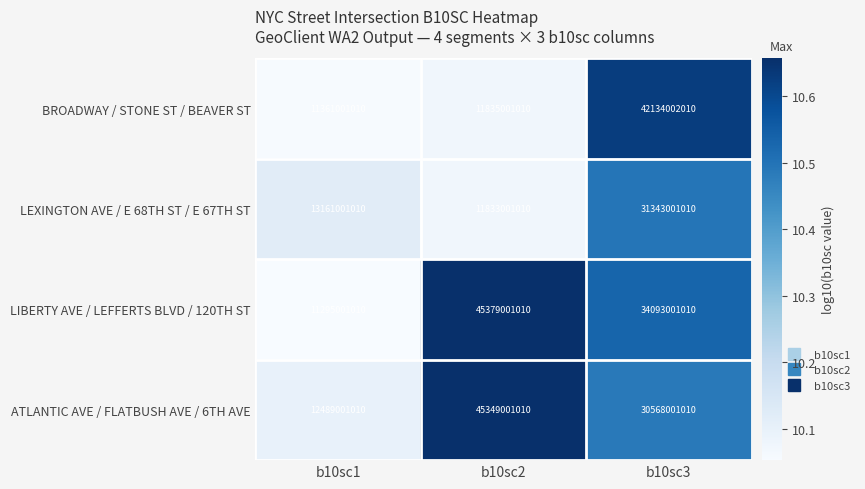

Which series has the widest spread of values?

LIBERTY AVE / LEFFERTS BLVD / 120TH ST